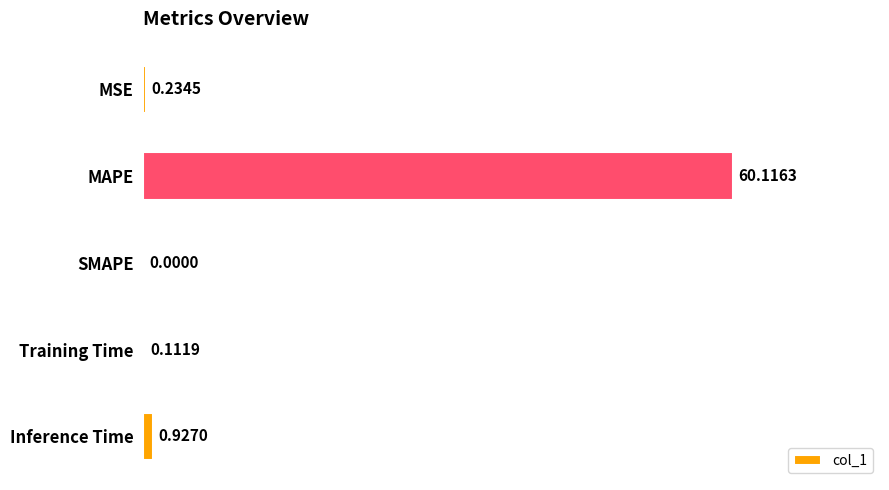

What is the sum of all values?

61.4